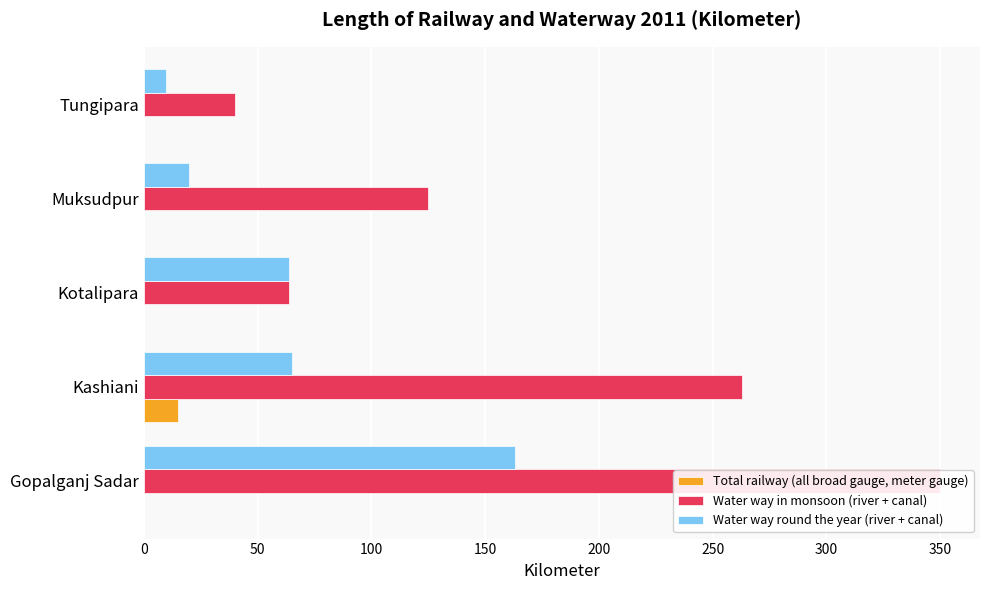

Is it true that Water way in monsoon (river + canal) equals 184 at Gopalganj Sadar?

False